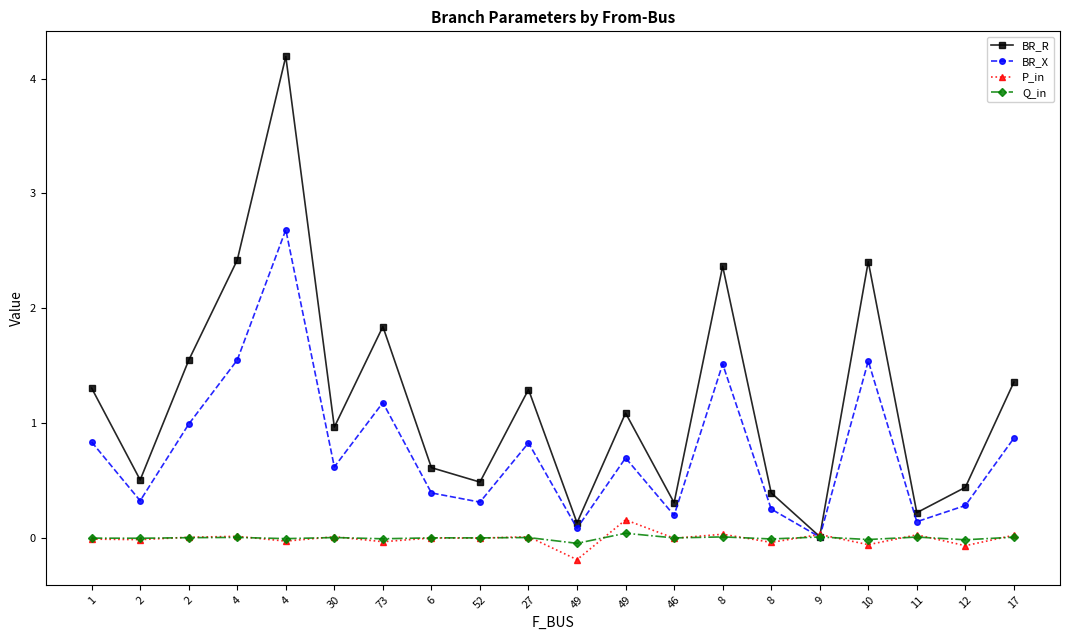

List the series in order of their peak value, highest first.

BR_R, BR_X, P_in, Q_in